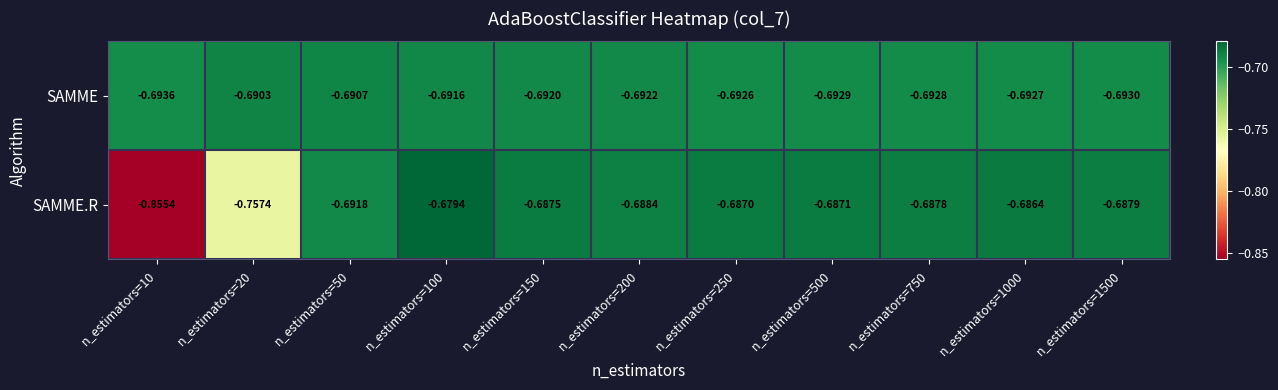

Which series has the largest total across all categories?

SAMME